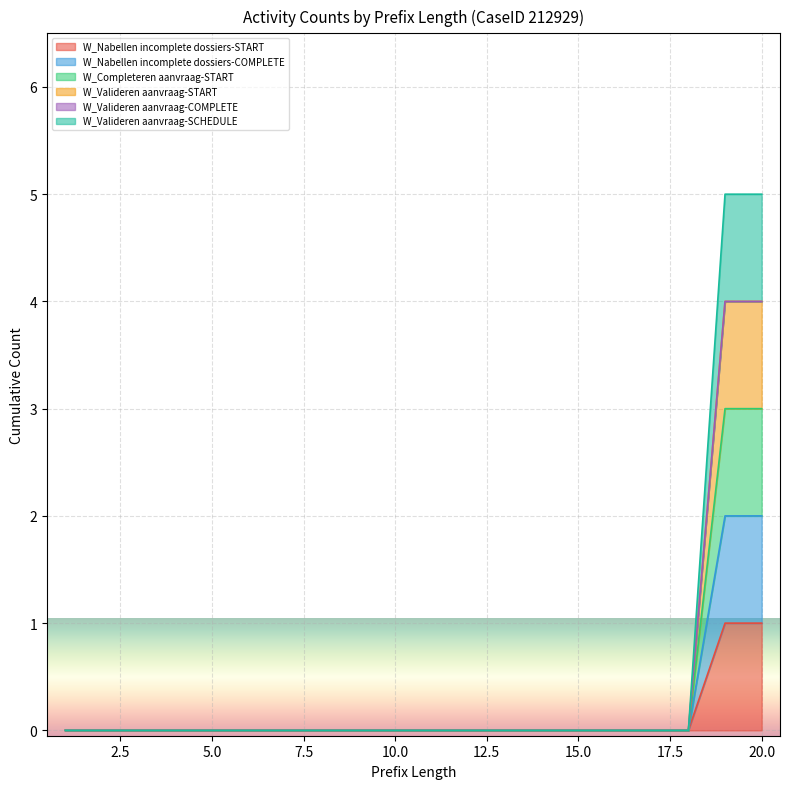

The value of W_Valideren aanvraag-START at 14 is 0. True or false?

True